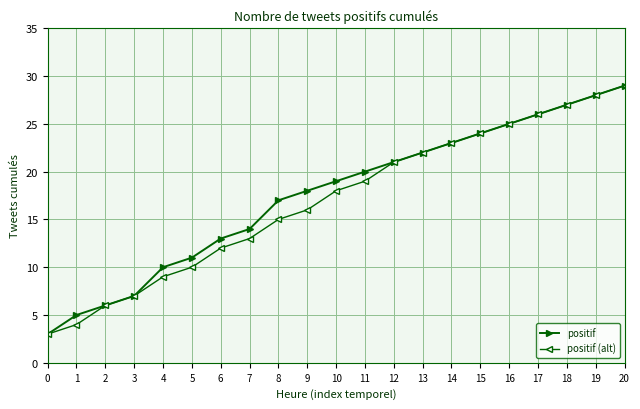

What value does the positif series have at 1?

5